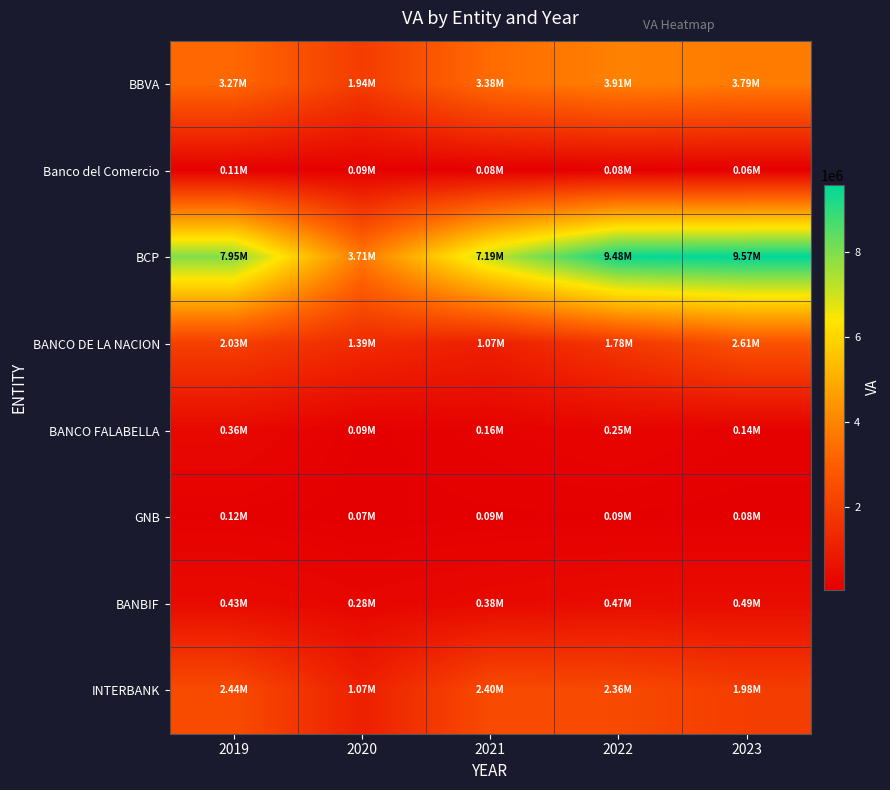

Rank the series at 2022 from highest to lowest value.

BCP, BBVA, INTERBANK, BANCO DE LA NACION, BANBIF, BANCO FALABELLA, GNB, Banco del Comercio